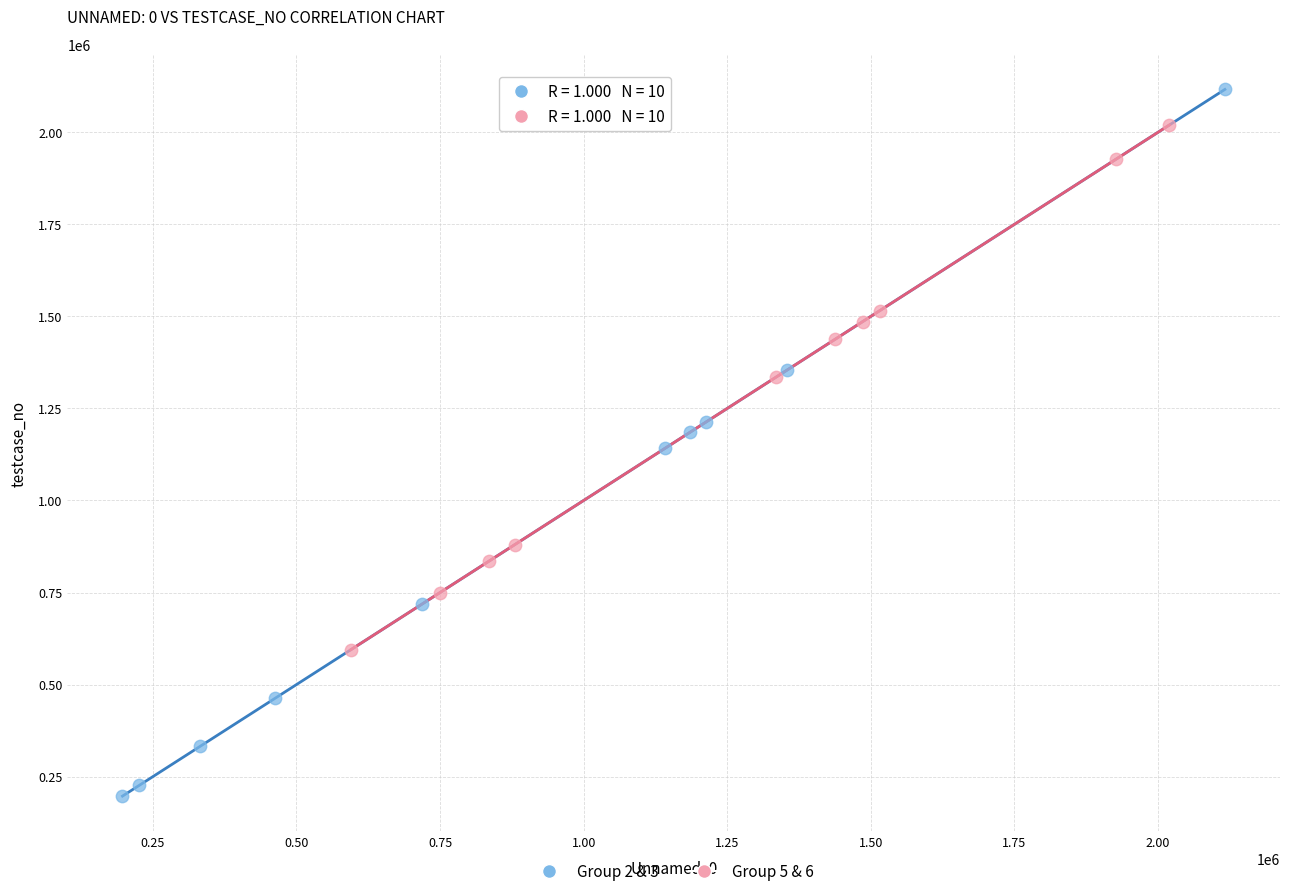

Which series reaches the minimum Y coordinate?

Group 2 & 3